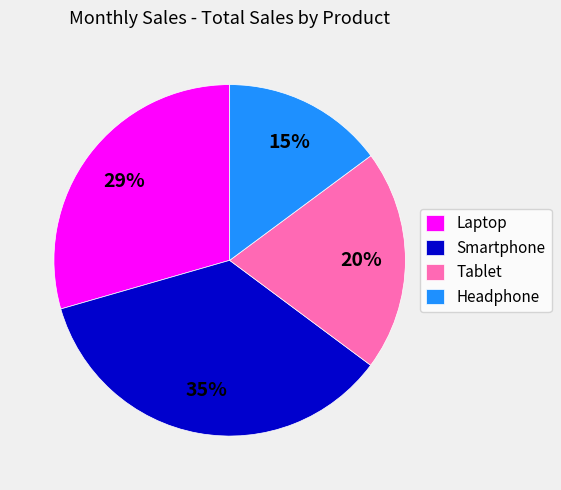

Do Tablet and Smartphone together represent more than half of the pie?

Yes